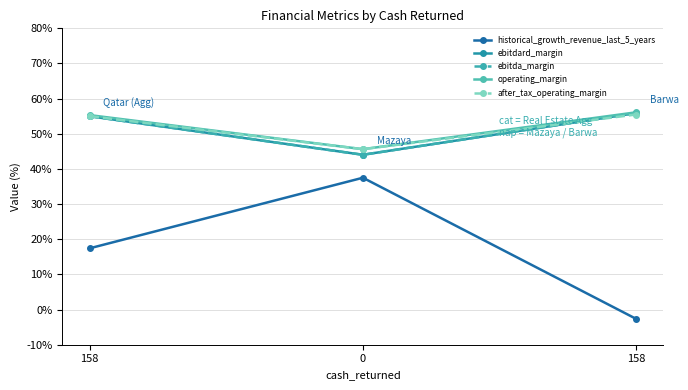

Reading left to right, what are all the values shown in this chart?

historical_growth_revenue_last_5_years: 158=17.4	0=37.5	158=-2.6
ebitdard_margin: 158=55.0	0=44.0	158=55.9
ebitda_margin: 158=55.0	0=44.0	158=55.9
operating_margin: 158=55.3	0=45.6	158=56.1
after_tax_operating_margin: 158=55.0	0=45.6	158=55.5